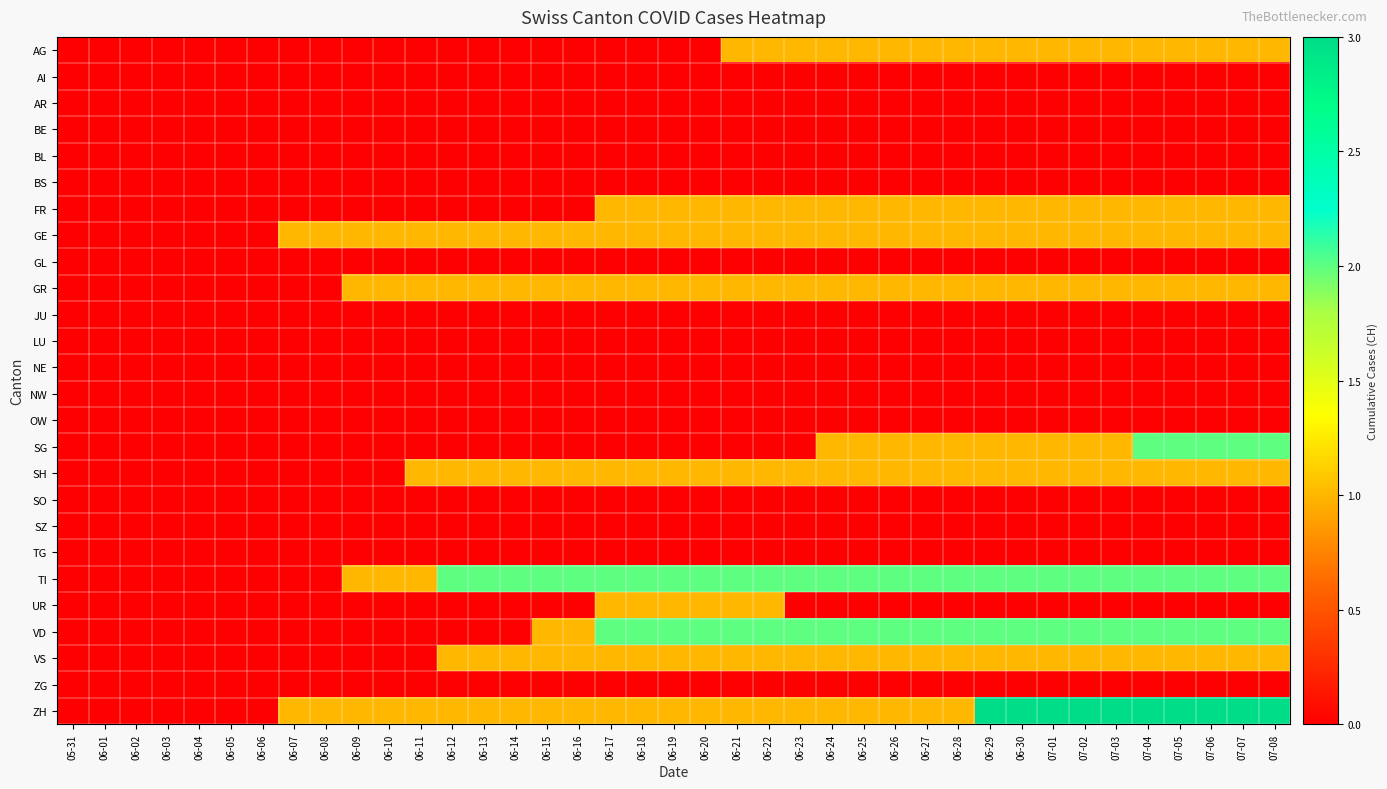

Rank the series at 06-25 from lowest to highest value.

AI, AR, BE, BL, BS, GL, JU, LU, NE, NW, OW, SO, SZ, TG, UR, ZG, AG, FR, GE, GR, SG, SH, VS, ZH, TI, VD